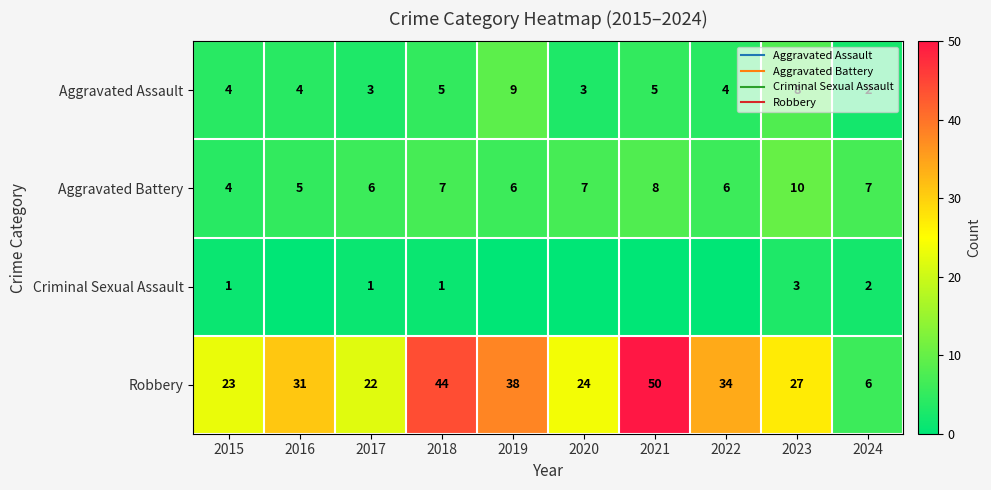

Where does the Criminal Sexual Assault series first go above 1?

2023